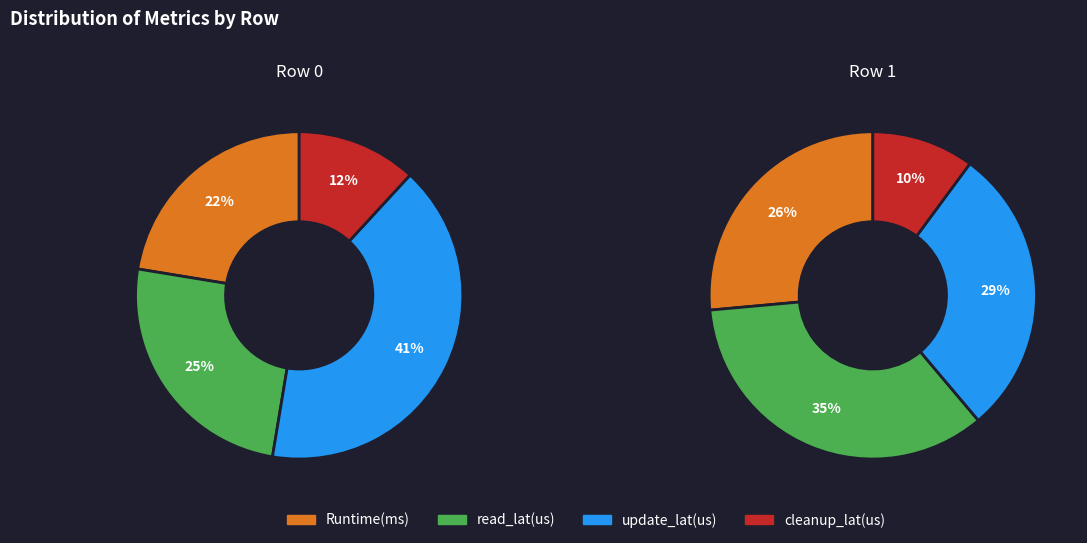

Does update_lat(us) represent more than half of the total?

No